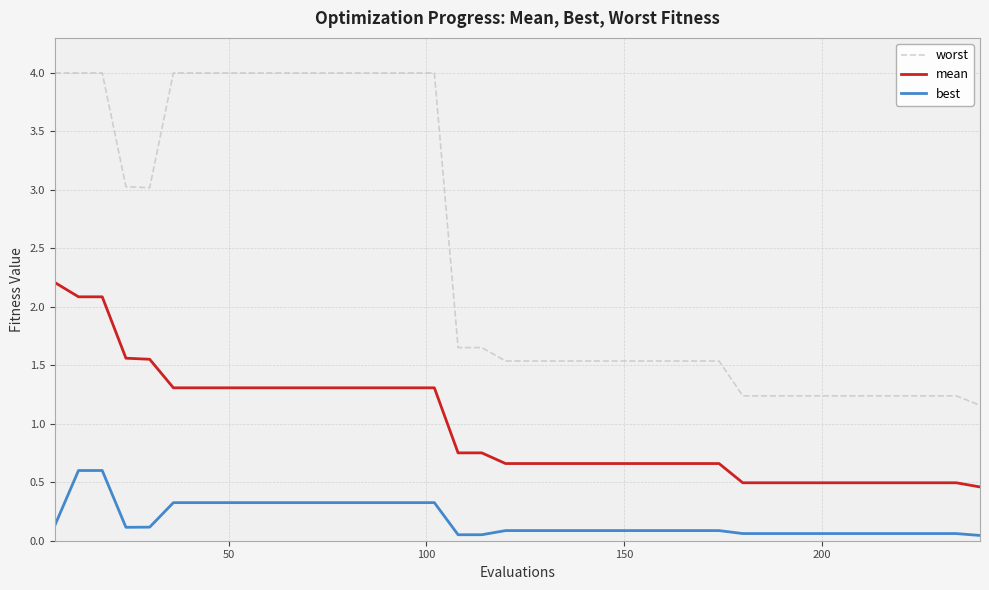

True or false: mean and worst cross at least once.

False